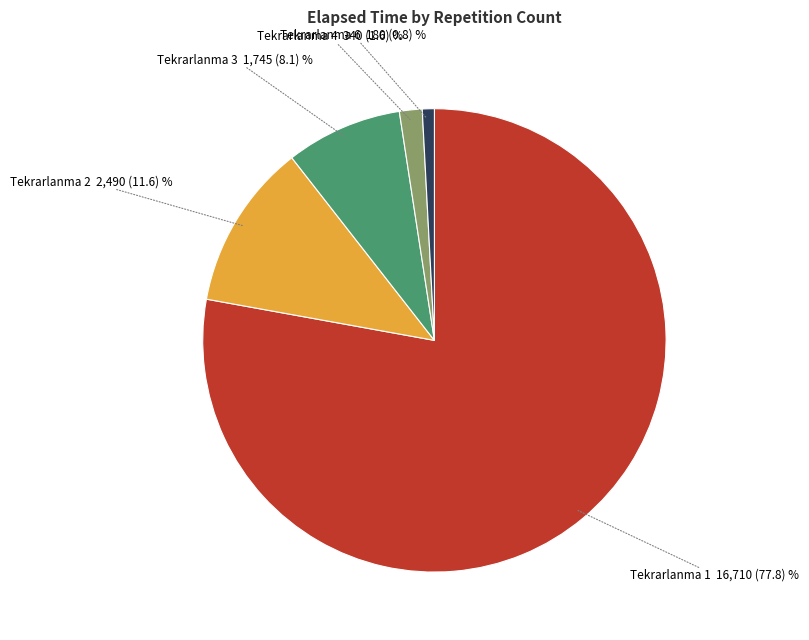

Is there a majority slice in this chart?

Yes